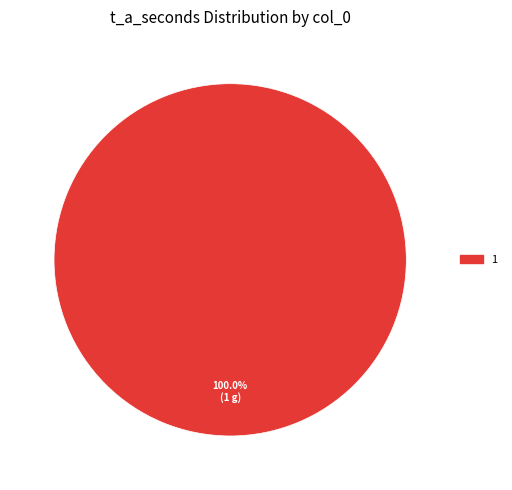

Does any single category account for the majority?

Yes